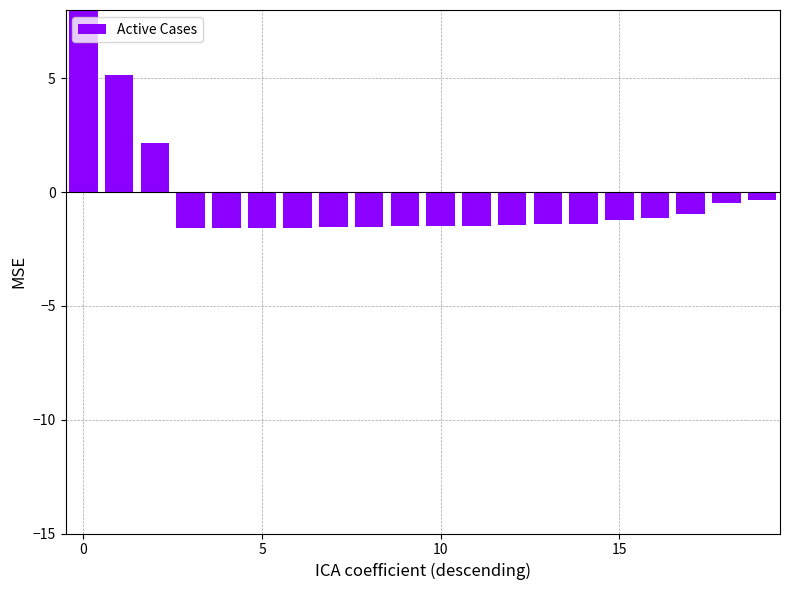

Reading right to left, list all the values displayed in this chart.

-0.3	-0.5	-1.0	-1.1	-1.2	-1.4	-1.4	-1.4	-1.5	-1.5	-1.5	-1.5	-1.5	-1.6	-1.6	-1.6	-1.6	2.1	5.1	15.0